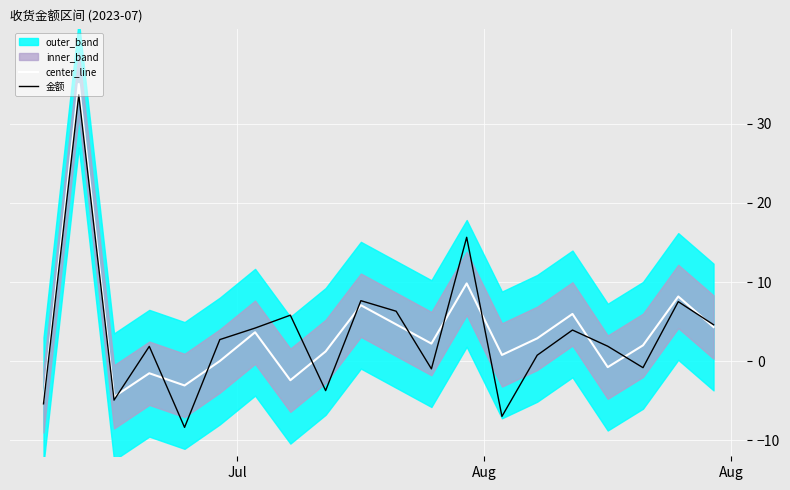

Which series has the widest spread of values?

金额